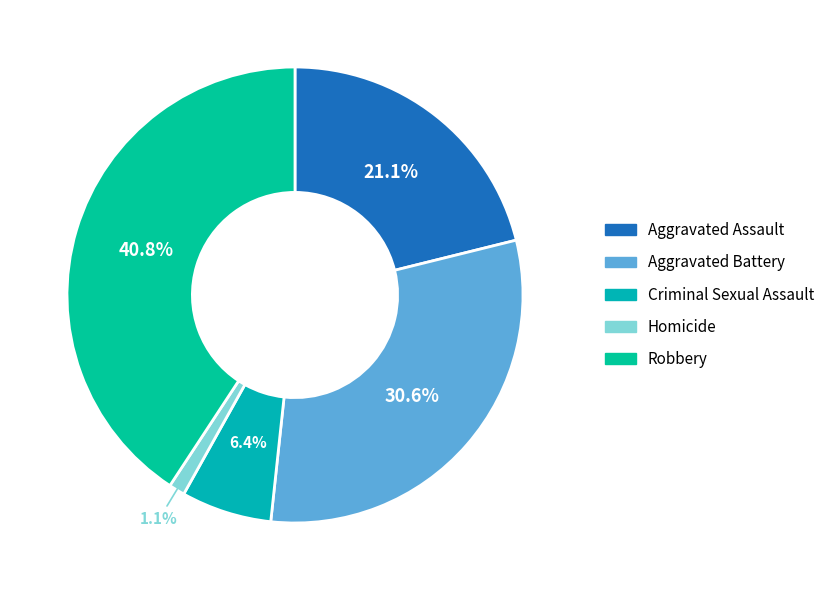

To the nearest percent, what portion does Homicide represent?

1%